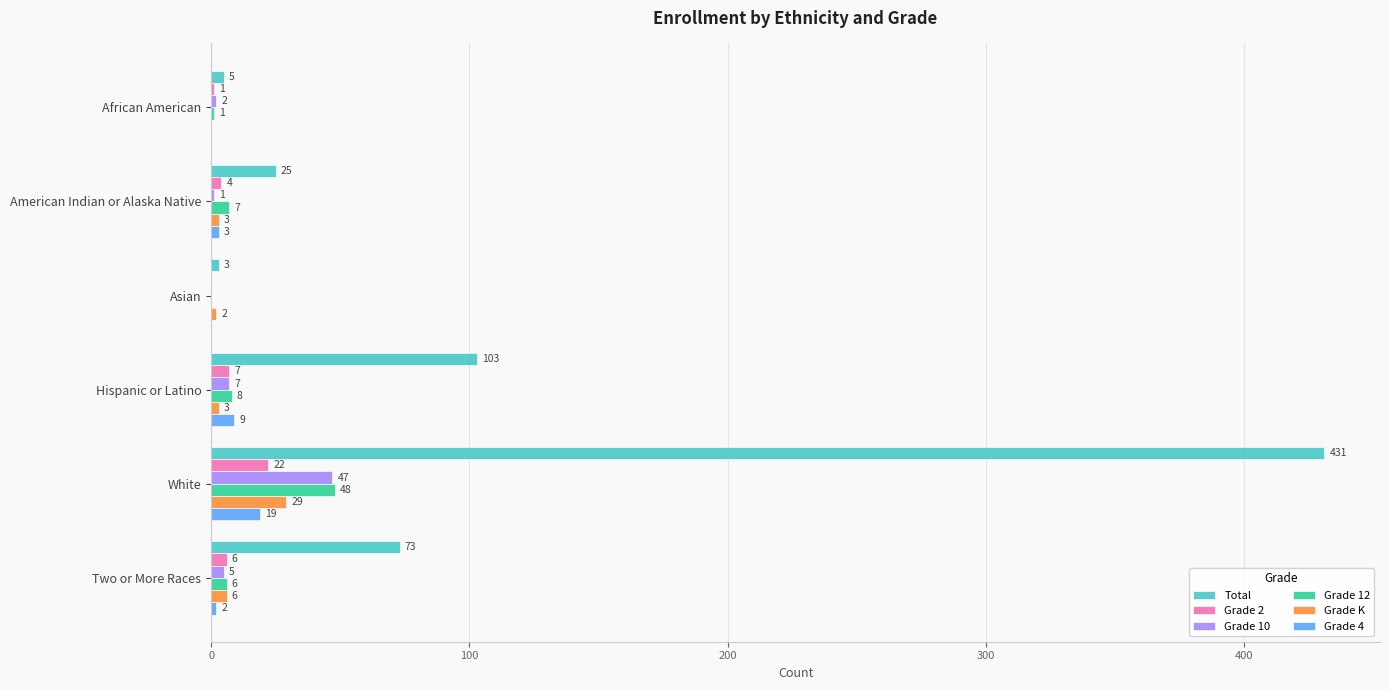

What is the sum of the Grade K values at American Indian or Alaska Native and White?

32